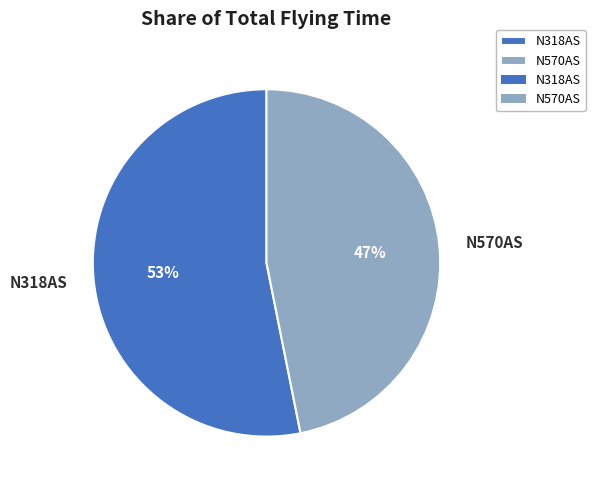

To the nearest percent, what percentage of the pie is N570AS?

47%